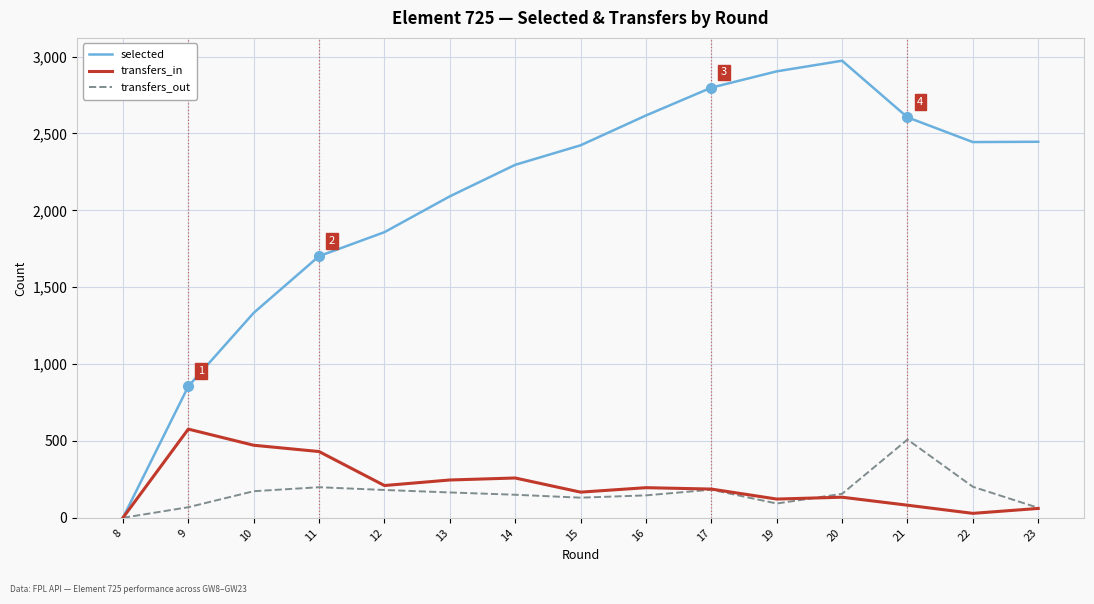

Which series has the largest total across all categories?

selected